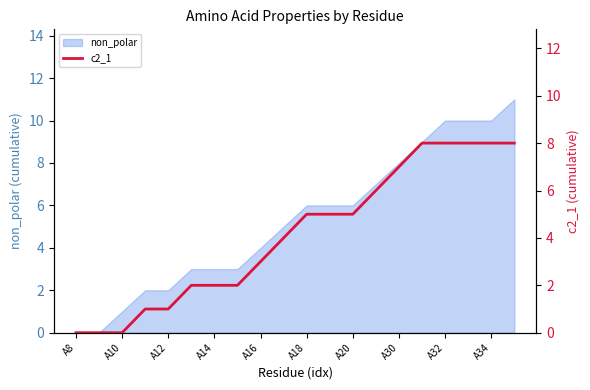

What is the highest value of the non_polar series?

11